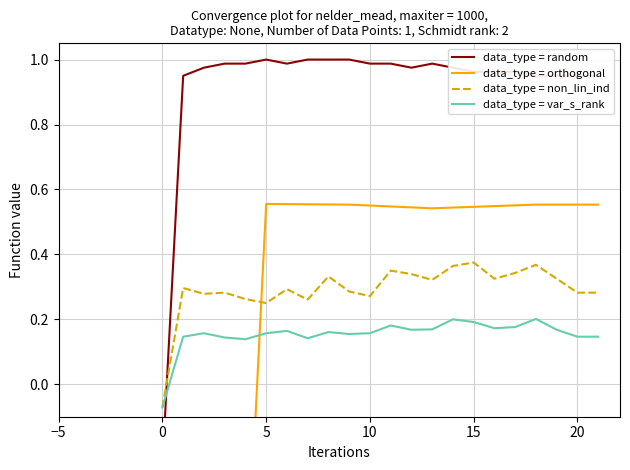

What is the average value of the data_type = non_lin_ind series?

0.3